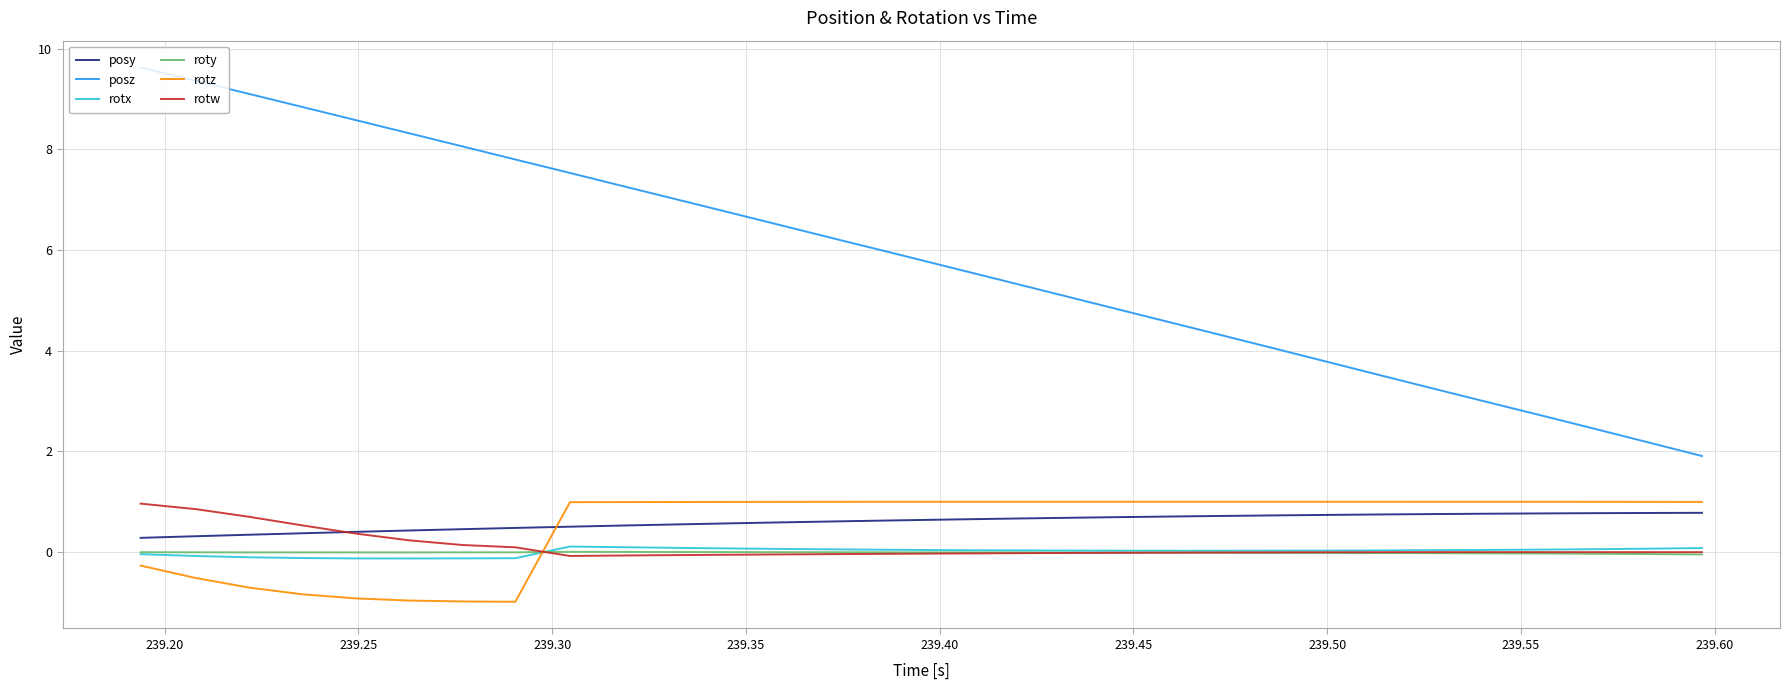

Which series has the widest spread of values?

posz